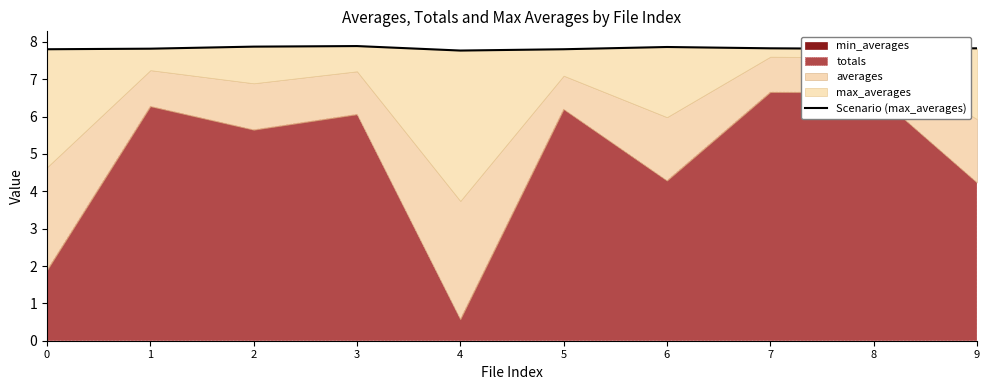

What is the ratio of the value at 5 to the value at 8?

1.0